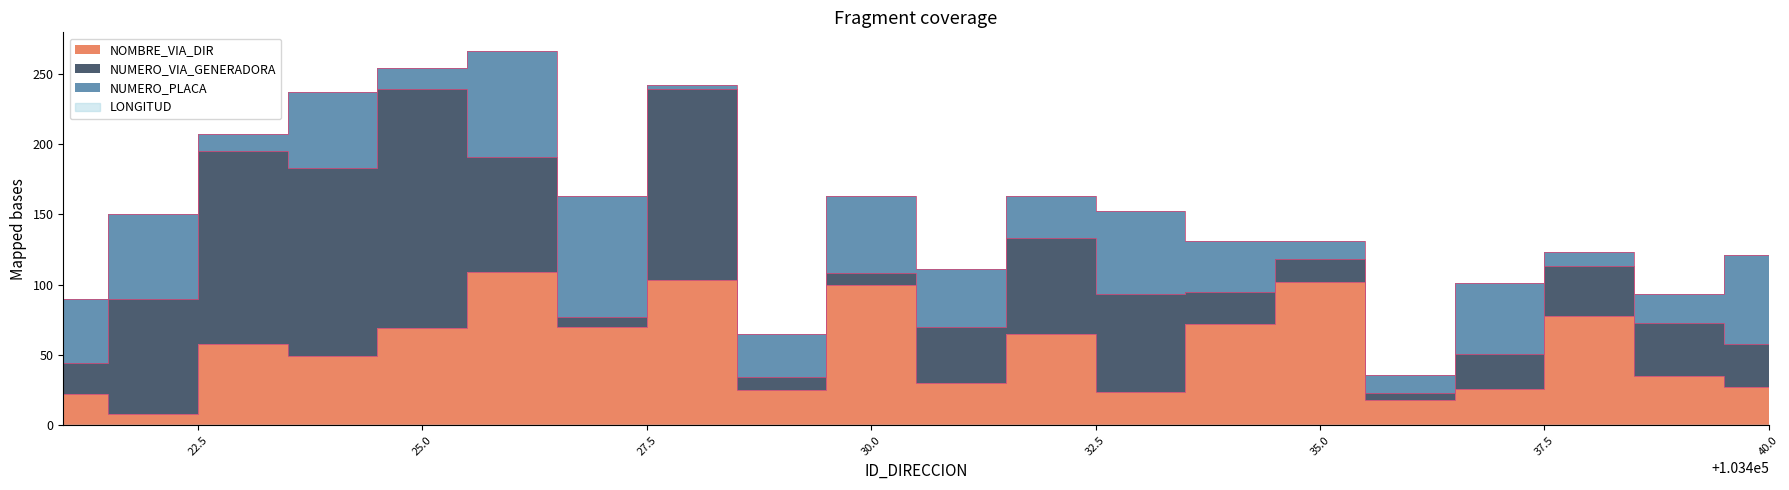

Reading right to left, list all the values displayed in this chart.

NOMBRE_VIA_DIRECCION: 103440=27	103439=35	103438=78	103437=26	103436=18	103435=102	103434=72	103433=24	103432=65	103431=30	103430=100	103429=25	103428=103	103427=70	103426=109	103425=69	103424=49	103423=58	103422=8	103421=22
NUMERO_VIA_GENERADORA_DIRECCION: 103440=31	103439=38	103438=35	103437=25	103436=5	103435=16	103434=23	103433=69	103432=68	103431=40	103430=8	103429=9	103428=136	103427=7	103426=82	103425=170	103424=134	103423=137	103422=82	103421=22
NUMERO_PLACA_DIRECCION: 103440=63	103439=20	103438=10	103437=50	103436=13	103435=13	103434=36	103433=59	103432=30	103431=41	103430=55	103429=31	103428=3	103427=86	103426=75	103425=15	103424=54	103423=12	103422=60	103421=46
LONGITUD_DIRECCION: 103440=0	103439=0	103438=0	103437=0	103436=0	103435=0	103434=0	103433=0	103432=0	103431=0	103430=0	103429=0	103428=0	103427=0	103426=0	103425=0	103424=0	103423=0	103422=0	103421=0